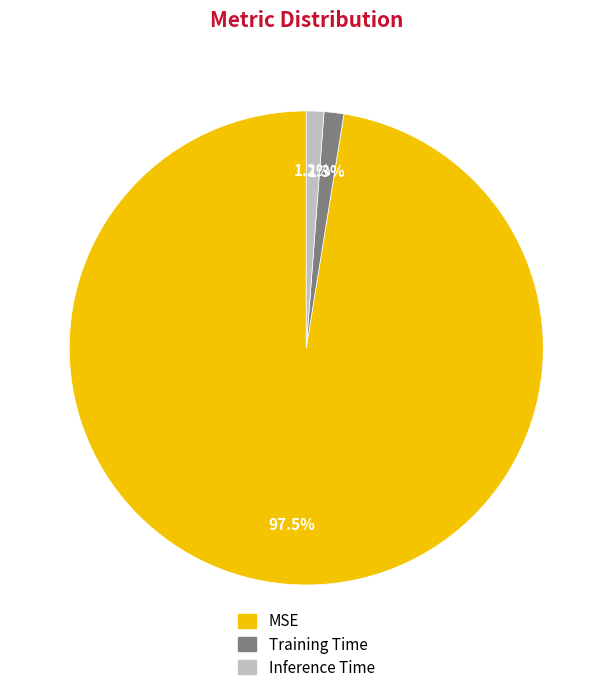

Combined, do MSE and Inference Time account for over 50%?

Yes